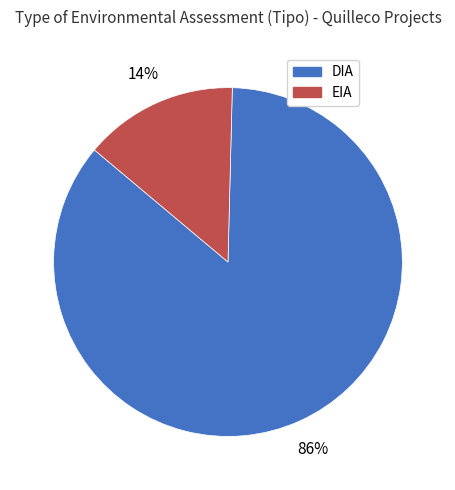

Which slice is the largest?

DIA